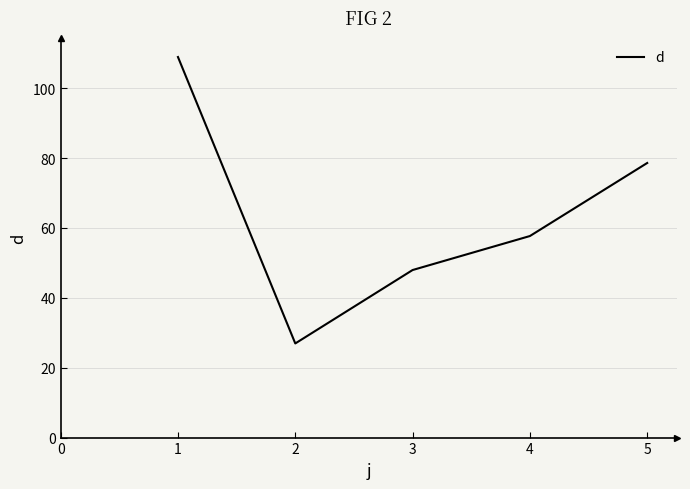

Where is the data nearest to the value 67?

4